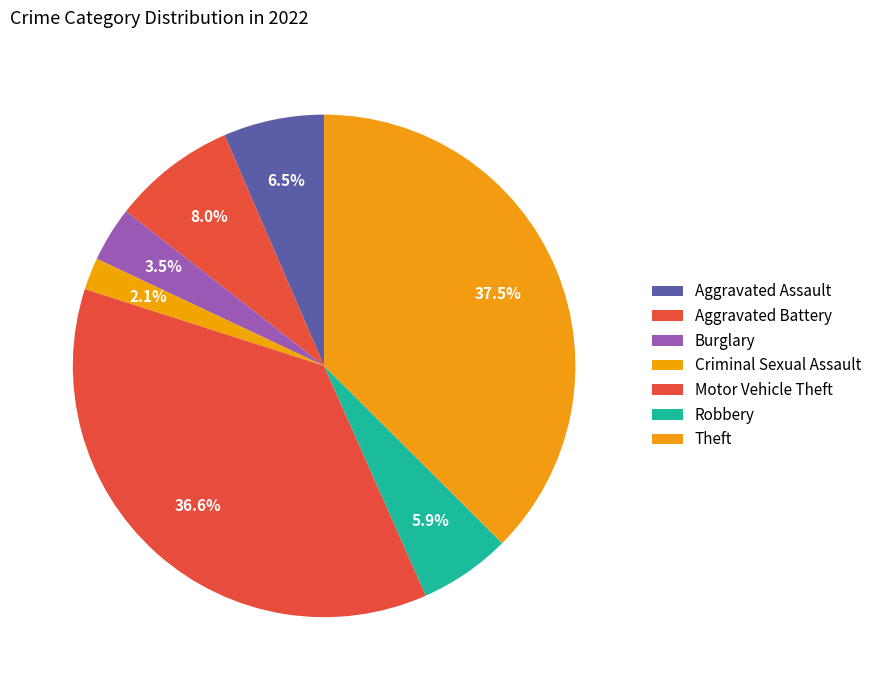

True or false: Motor Vehicle Theft accounts for 47% of the total.

False